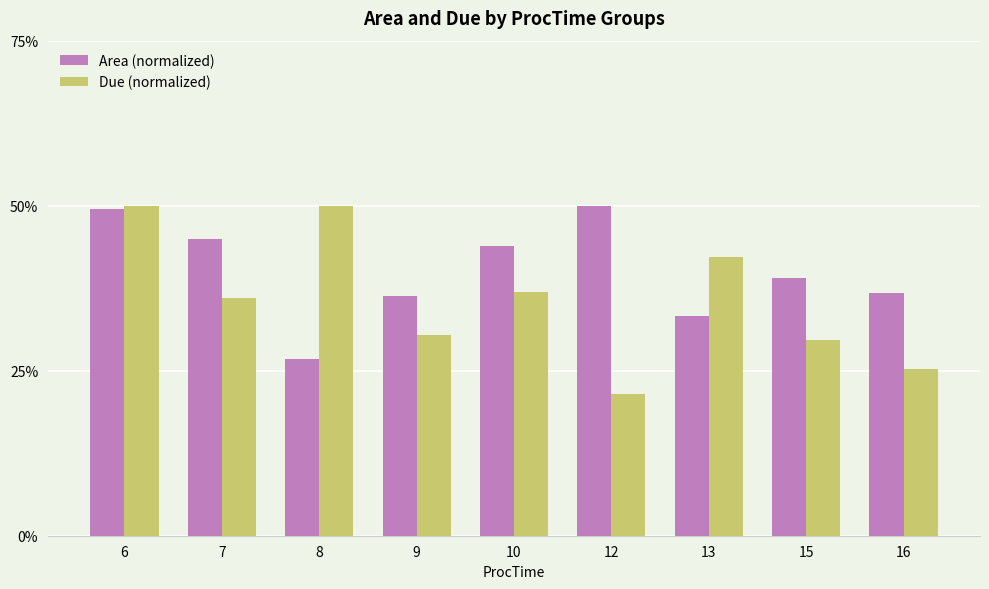

Which series changed the most between 7 and 15?

Due (normalized)